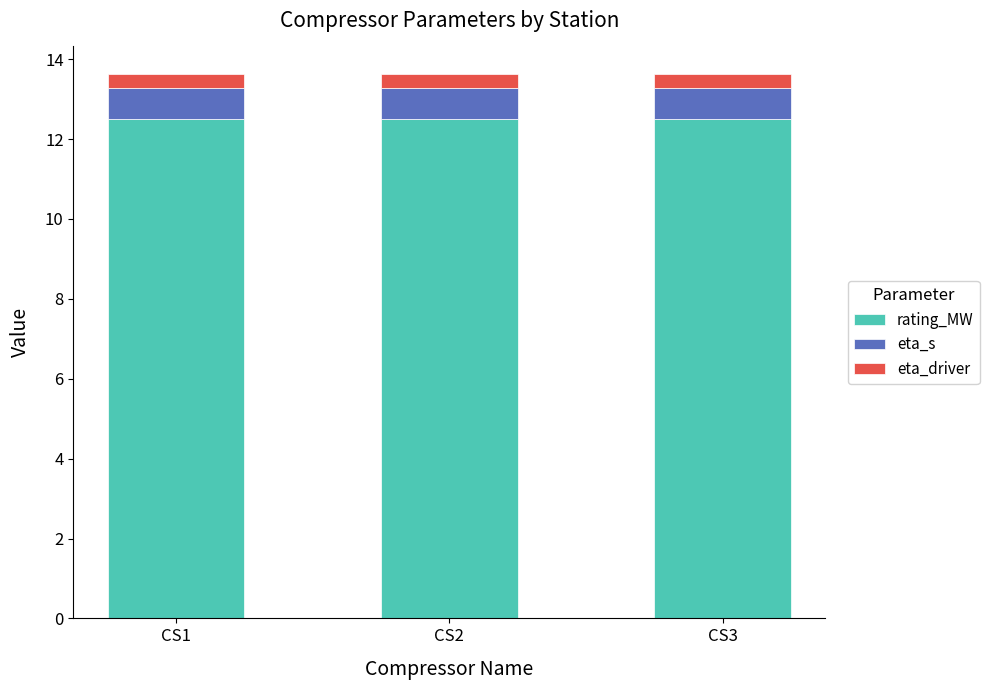

What is the sum of all rating_MW values?

37.5